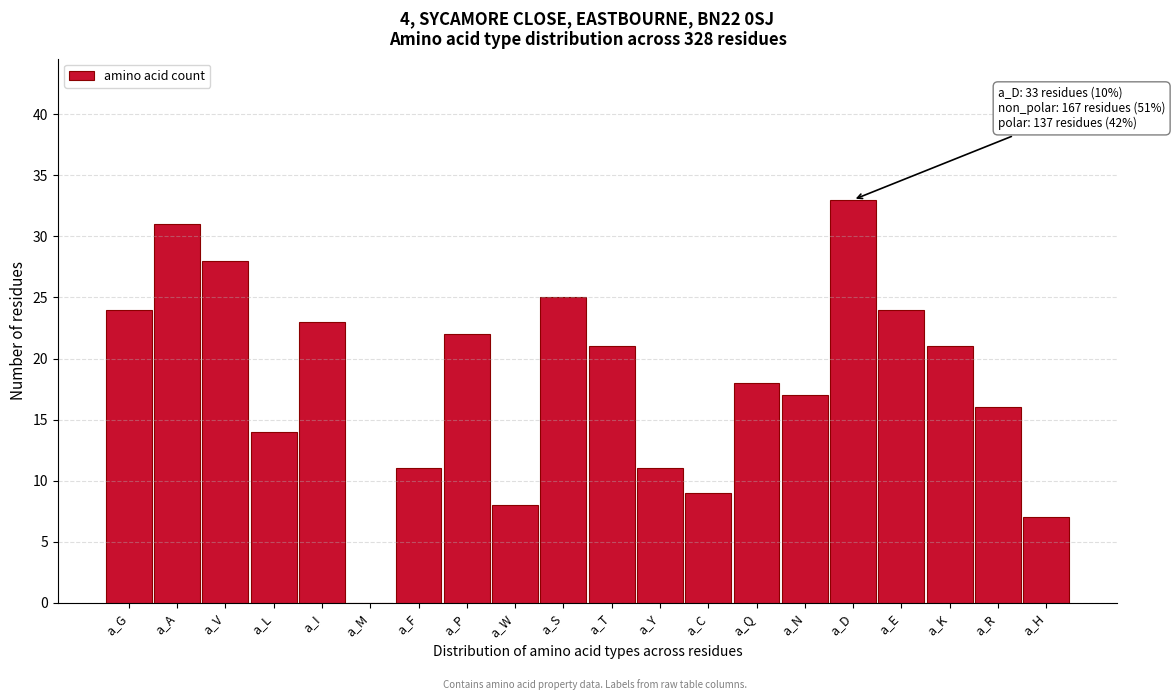

Reading left to right, transcribe all the data shown in this chart.

a_G=24	a_A=31	a_V=28	a_L=14	a_I=23	a_M=0	a_F=11	a_P=22	a_W=8	a_S=25	a_T=21	a_Y=11	a_C=9	a_Q=18	a_N=17	a_D=33	a_E=24	a_K=21	a_R=16	a_H=7